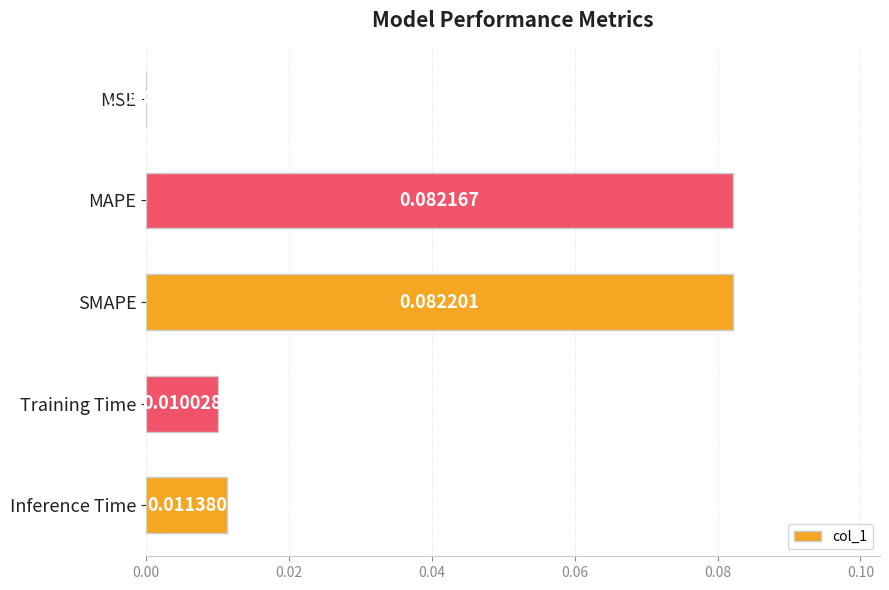

Count the number of categories in the chart.

5